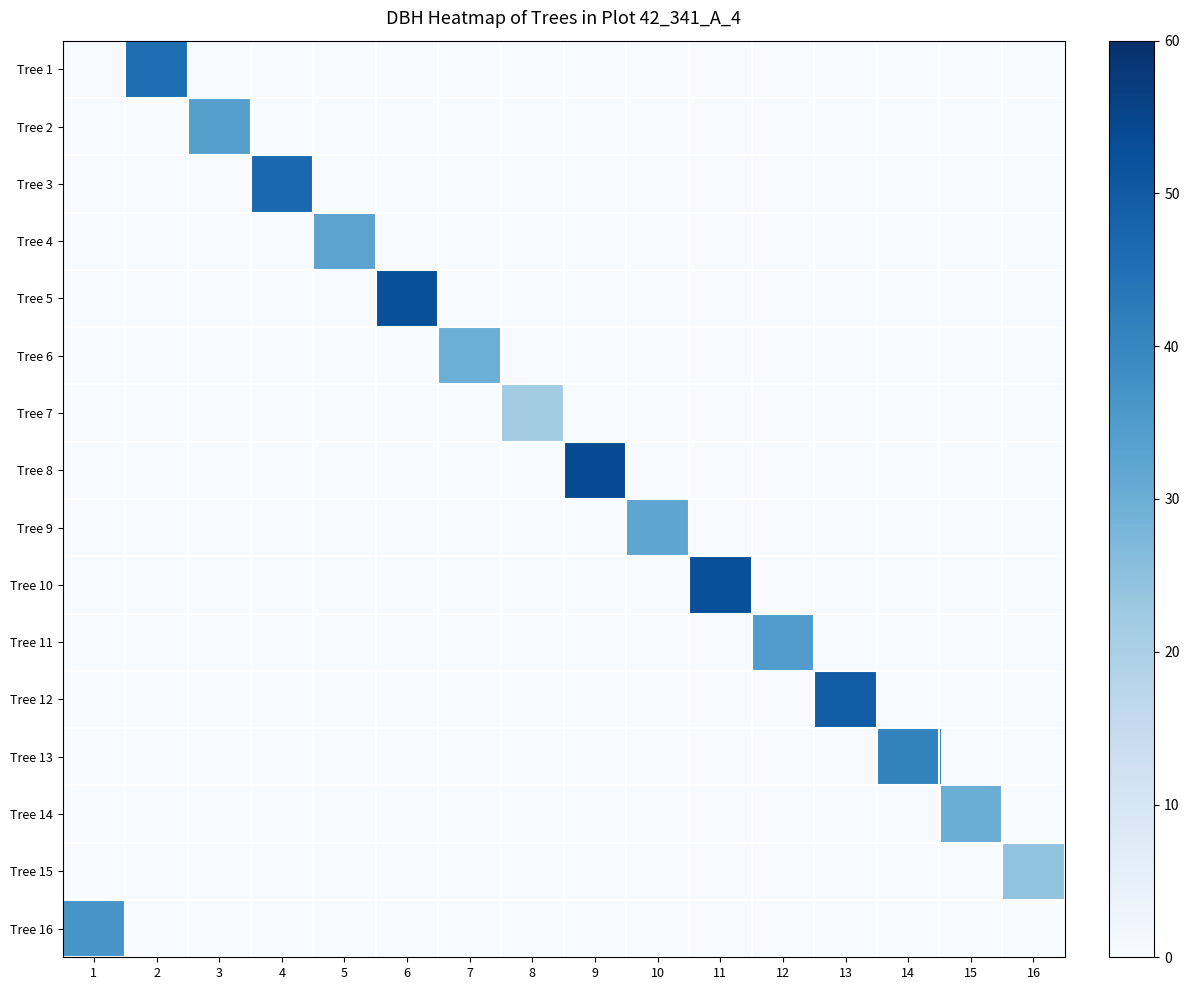

Which series has the largest range (max minus min)?

Tree 8